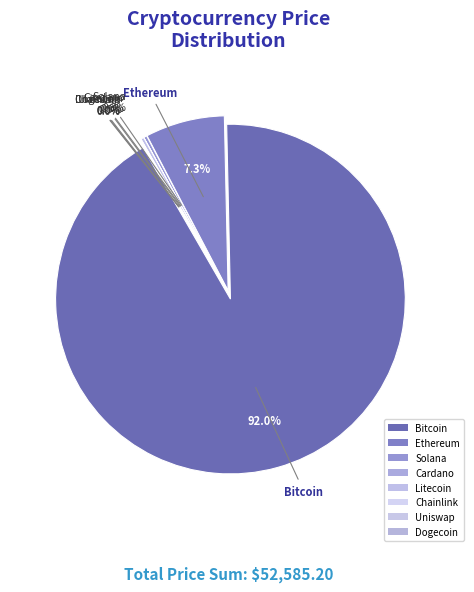

Which slice is the smallest?

doge